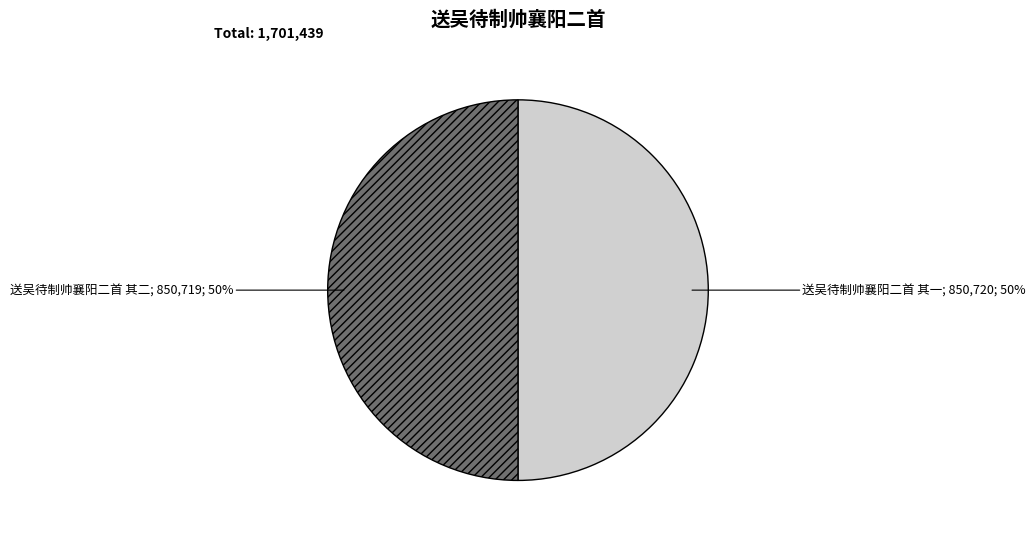

To the nearest percent, what is the average slice percentage?

50%